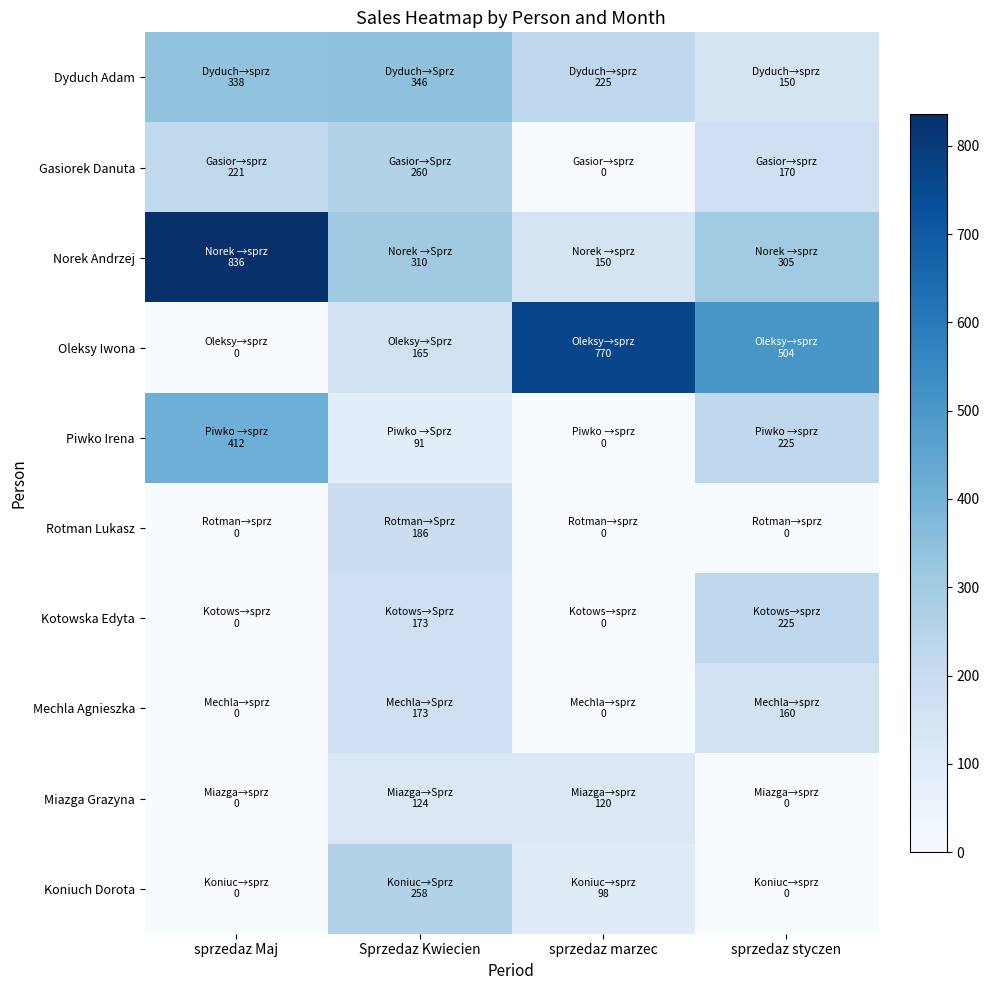

Reading left to right, what are all the values shown in this chart?

Dyduch Adam: sprzedaz Maj=338	Sprzedaz Kwiecien=346	sprzedaz marzec=225	sprzedaz styczen=150
Gasiorek Danuta: sprzedaz Maj=221	Sprzedaz Kwiecien=260	sprzedaz marzec=0	sprzedaz styczen=170
Norek Andrzej: sprzedaz Maj=836	Sprzedaz Kwiecien=310	sprzedaz marzec=150	sprzedaz styczen=305
Oleksy Iwona: sprzedaz Maj=0	Sprzedaz Kwiecien=165	sprzedaz marzec=770	sprzedaz styczen=504
Piwko Irena: sprzedaz Maj=412	Sprzedaz Kwiecien=91	sprzedaz marzec=0	sprzedaz styczen=225
Rotman Lukasz: sprzedaz Maj=0	Sprzedaz Kwiecien=186	sprzedaz marzec=0	sprzedaz styczen=0
Kotowska Edyta: sprzedaz Maj=0	Sprzedaz Kwiecien=173	sprzedaz marzec=0	sprzedaz styczen=225
Mechla Agnieszka: sprzedaz Maj=0	Sprzedaz Kwiecien=173	sprzedaz marzec=0	sprzedaz styczen=160
Miazga Grazyna: sprzedaz Maj=0	Sprzedaz Kwiecien=124	sprzedaz marzec=120	sprzedaz styczen=0
Koniuch Dorota: sprzedaz Maj=0	Sprzedaz Kwiecien=258	sprzedaz marzec=98	sprzedaz styczen=0